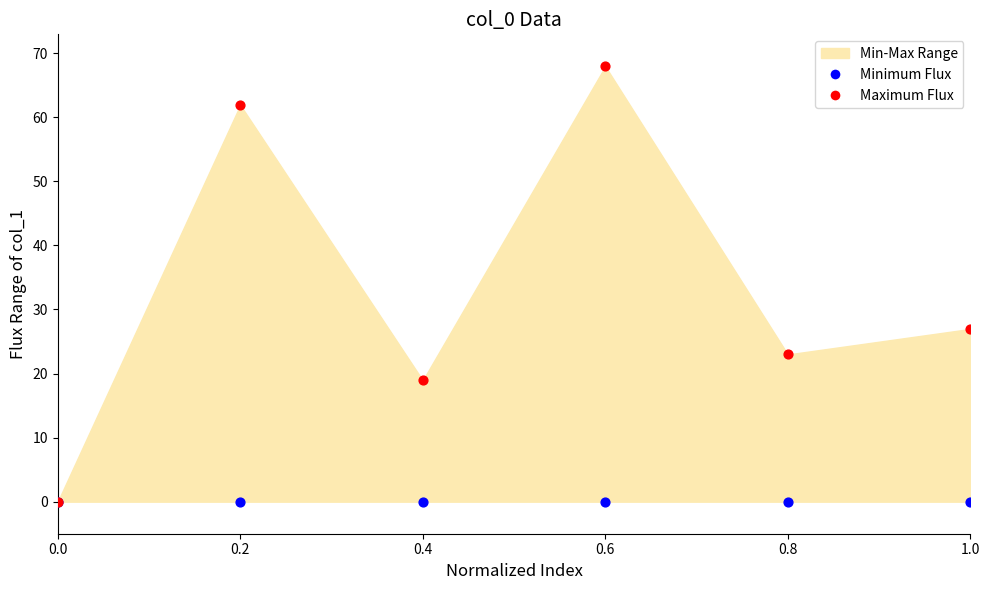

Across all series, what Y value is closest to 33?

27.0